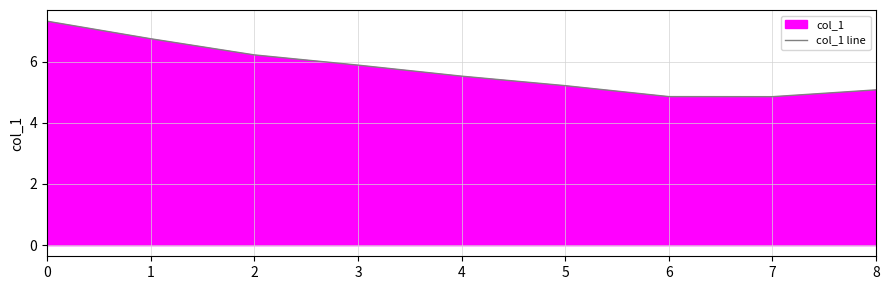

Reading left to right, transcribe all the data shown in this chart.

7.3	6.8	6.2	5.9	5.5	5.2	4.9	4.9	5.1